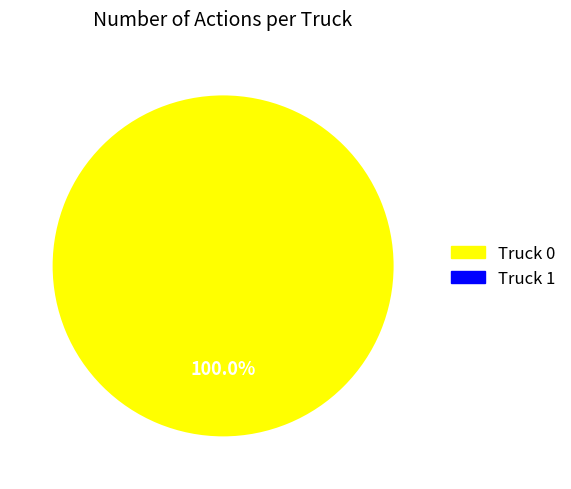

Is there a majority slice in this chart?

Yes